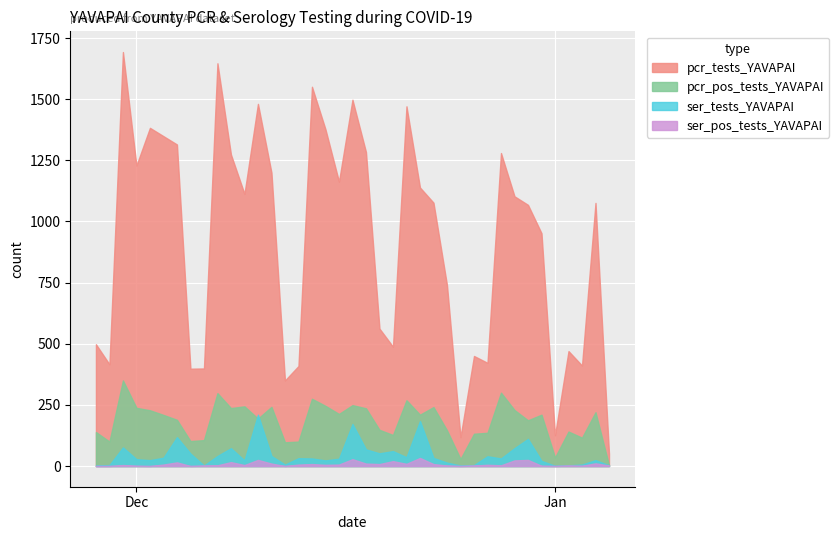

Is the value of ser_tests_YAVAPAI at 9 greater than the value of pcr_pos_tests_YAVAPAI at 5?

No